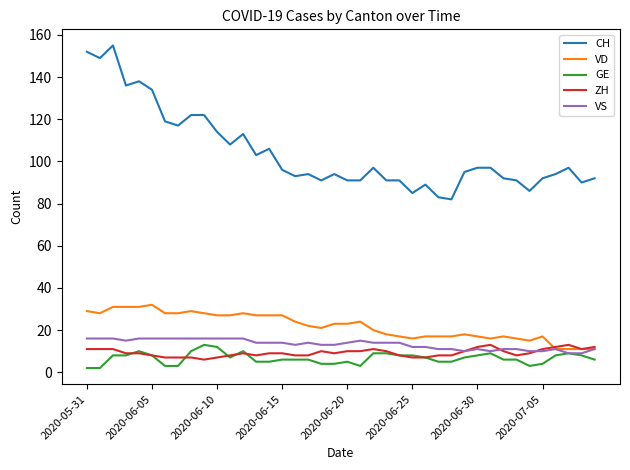

What is the difference between the maximum and minimum values in the ZH series?

7